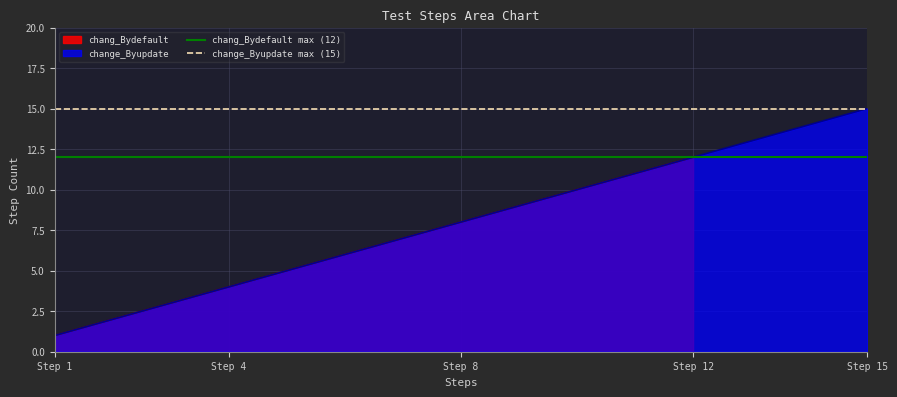

What is the value of the chang_Bydefault max (12) point at the 1st from the left?

12